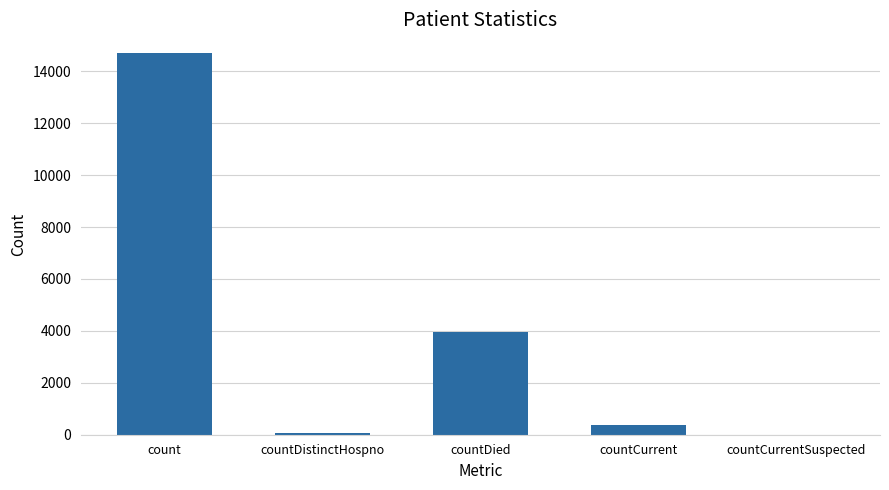

Reading left to right, list all the values displayed in this chart.

14688	76	3974	359	0